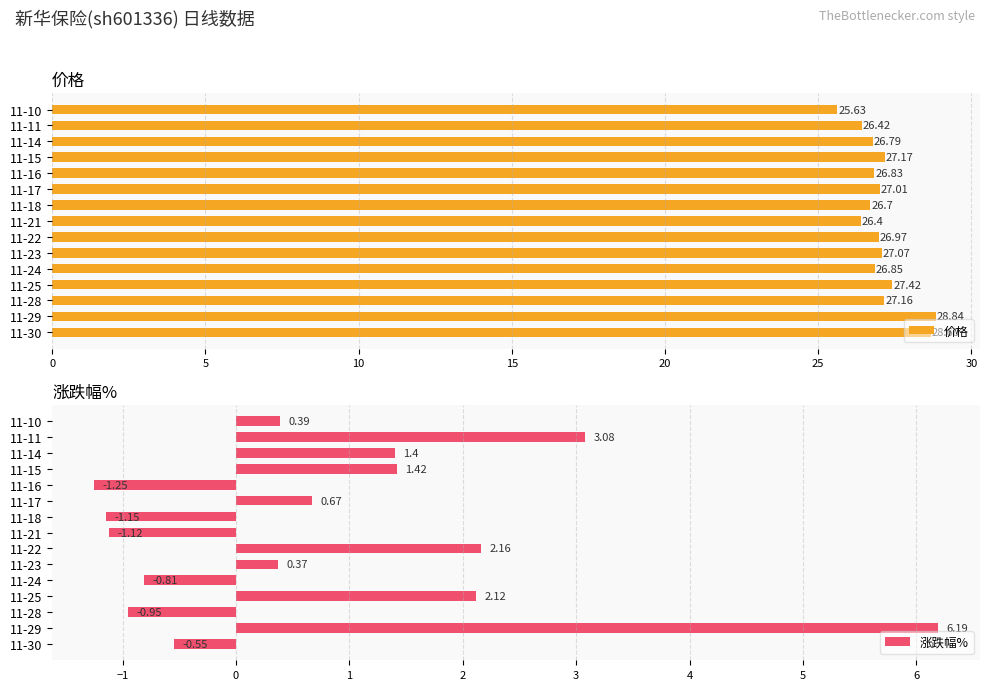

Count the number of categories in the chart.

15